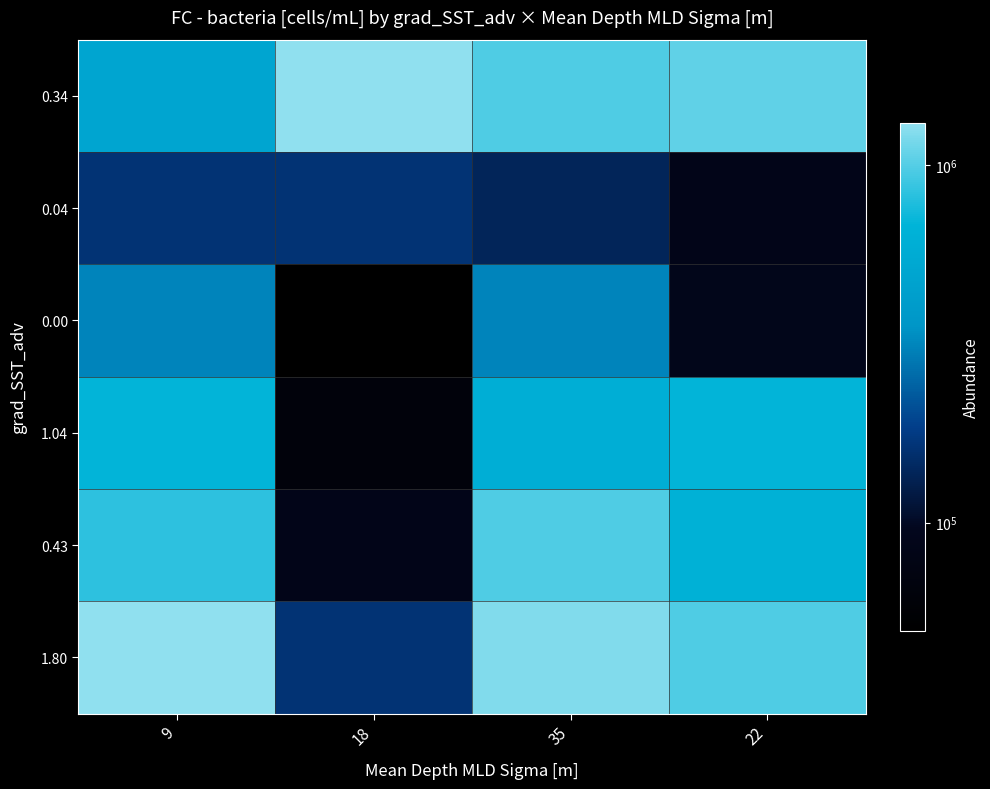

Which series has the largest total across all categories?

0.34